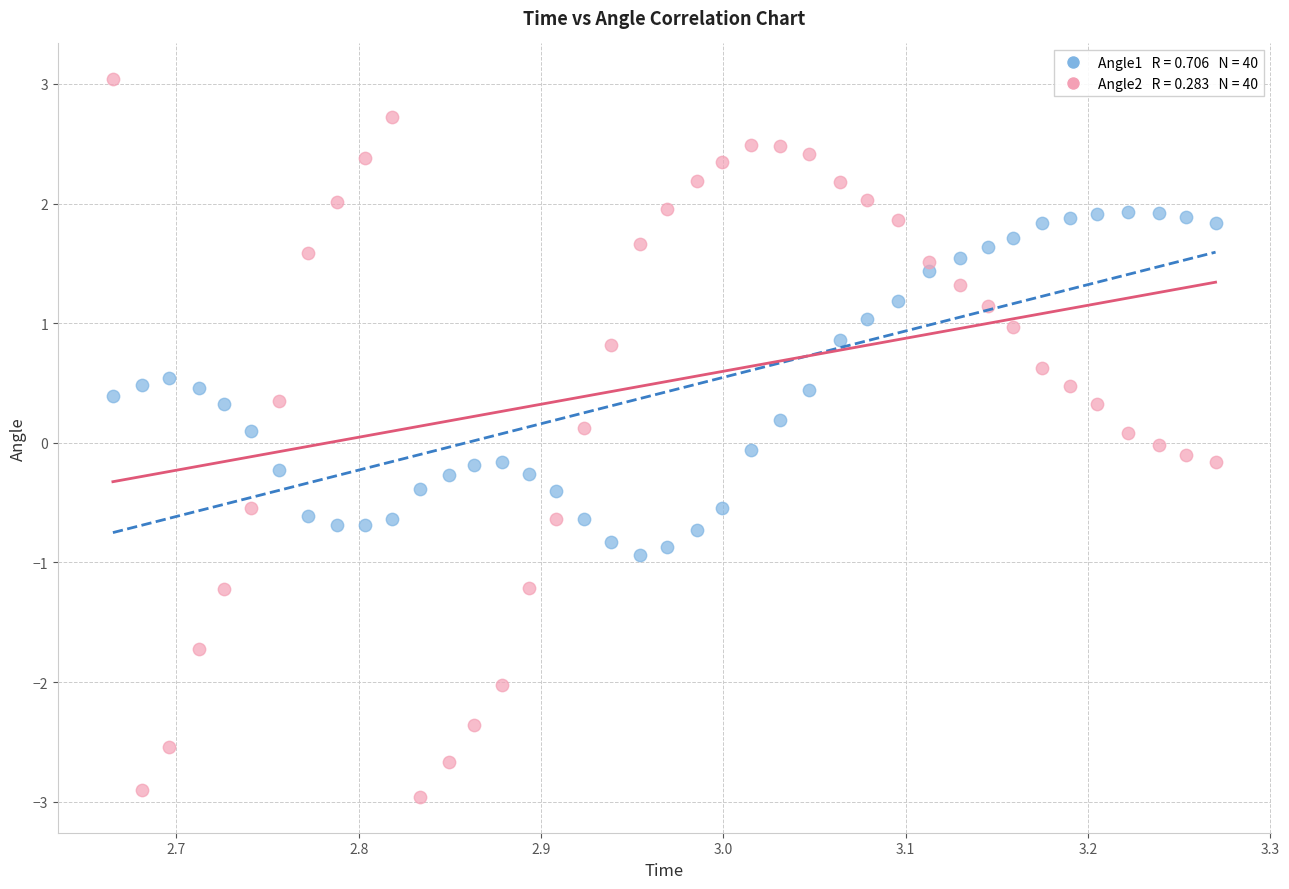

Across all data points, what is the range of Y values (max minus min)?

6.0